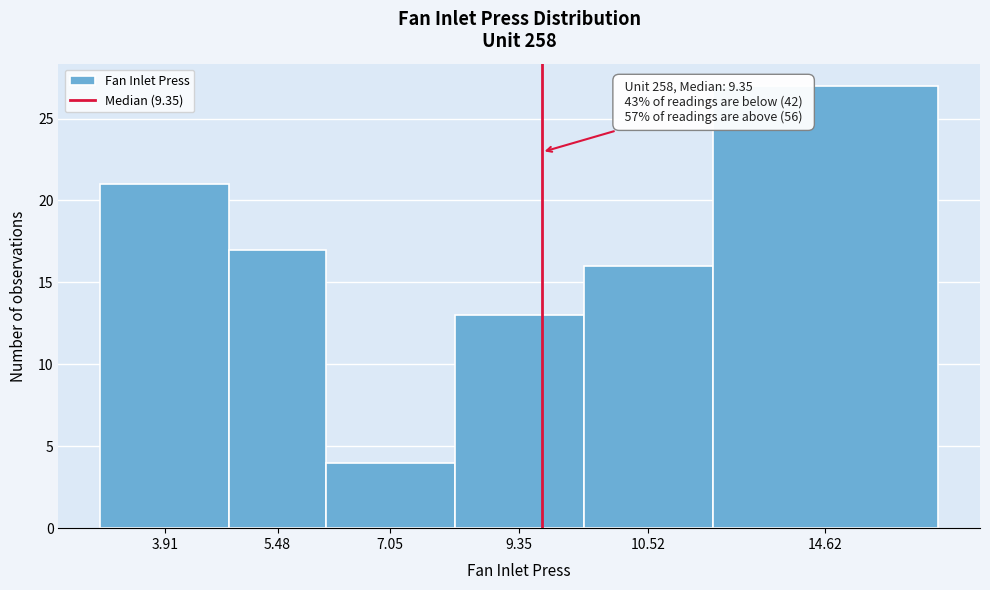

Reading right to left, list all the values displayed in this chart.

27	16	13	4	17	21